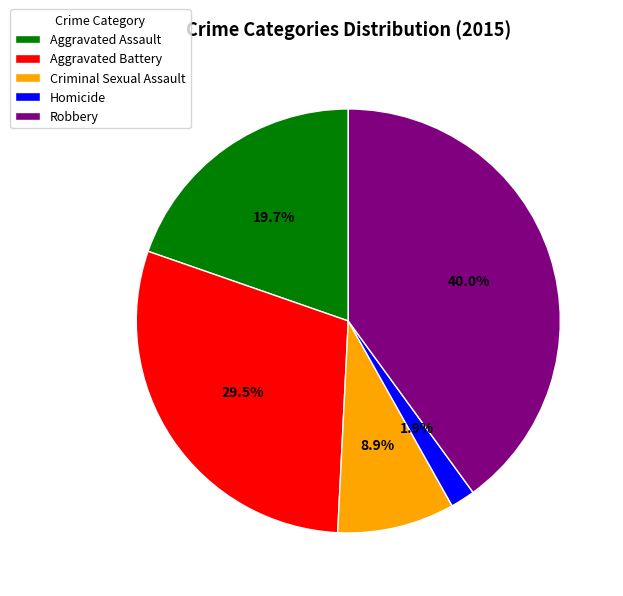

Which has a higher value, Homicide or Robbery?

Robbery